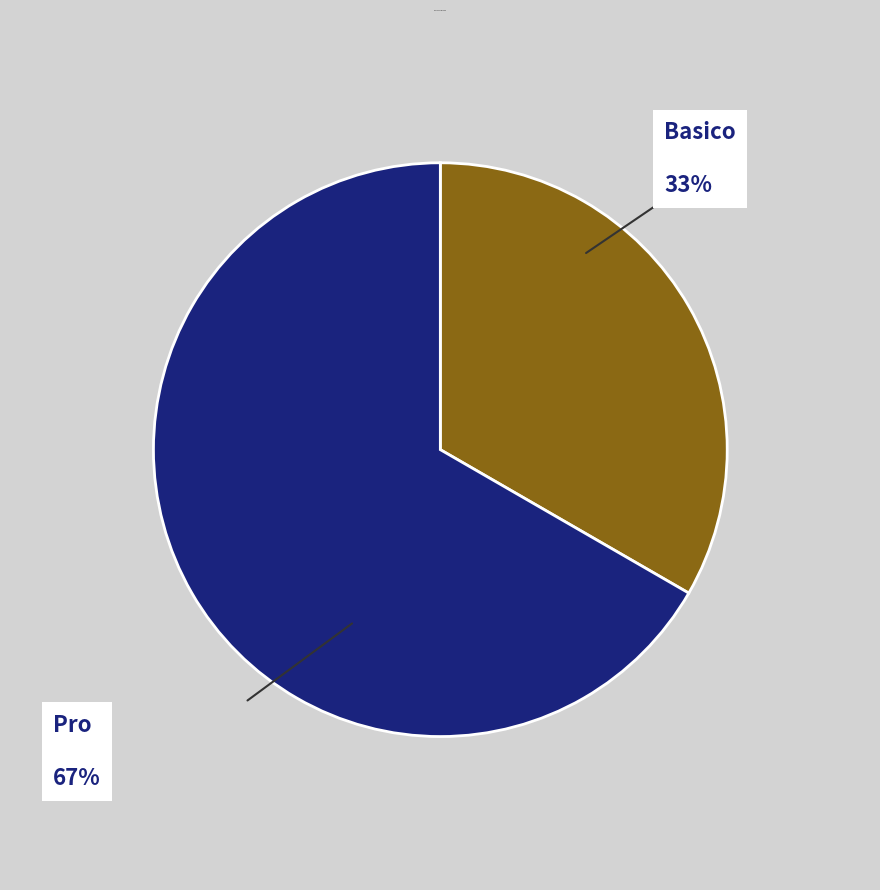

The Pro slice represents 42% of the pie. True or false?

False